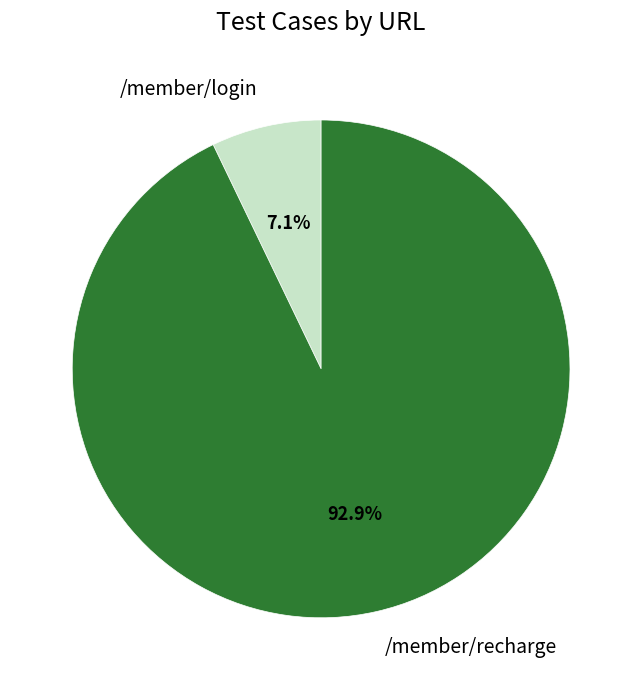

How much of the chart is everything except /member/login?

92.9%